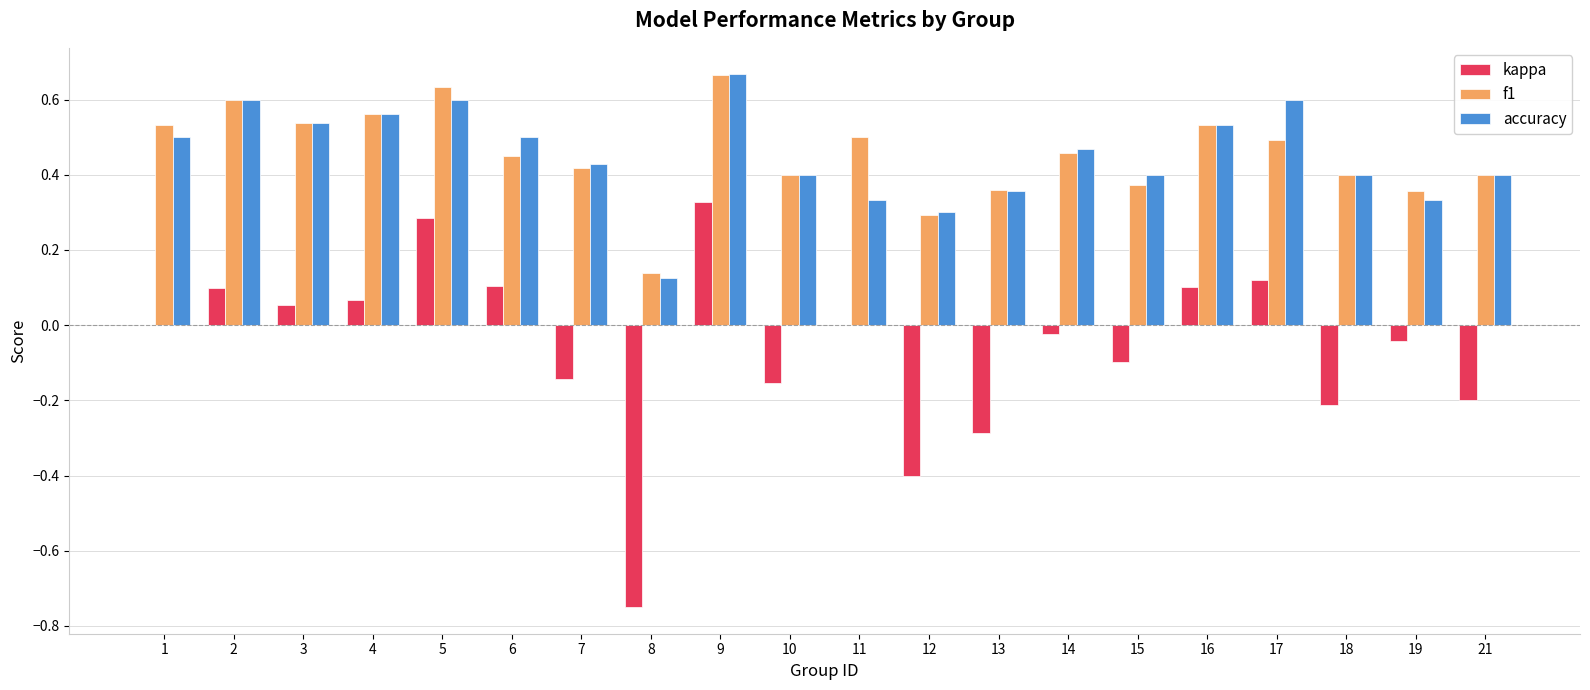

Are the bars horizontal?

No